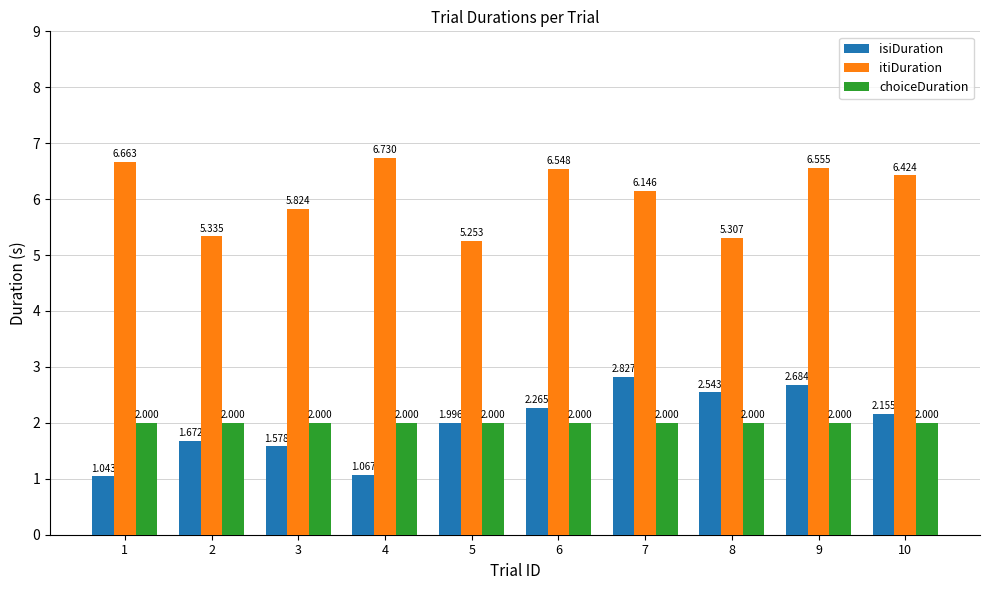

At 7, list the series in order from largest to smallest.

itiDuration, isiDuration, choiceDuration